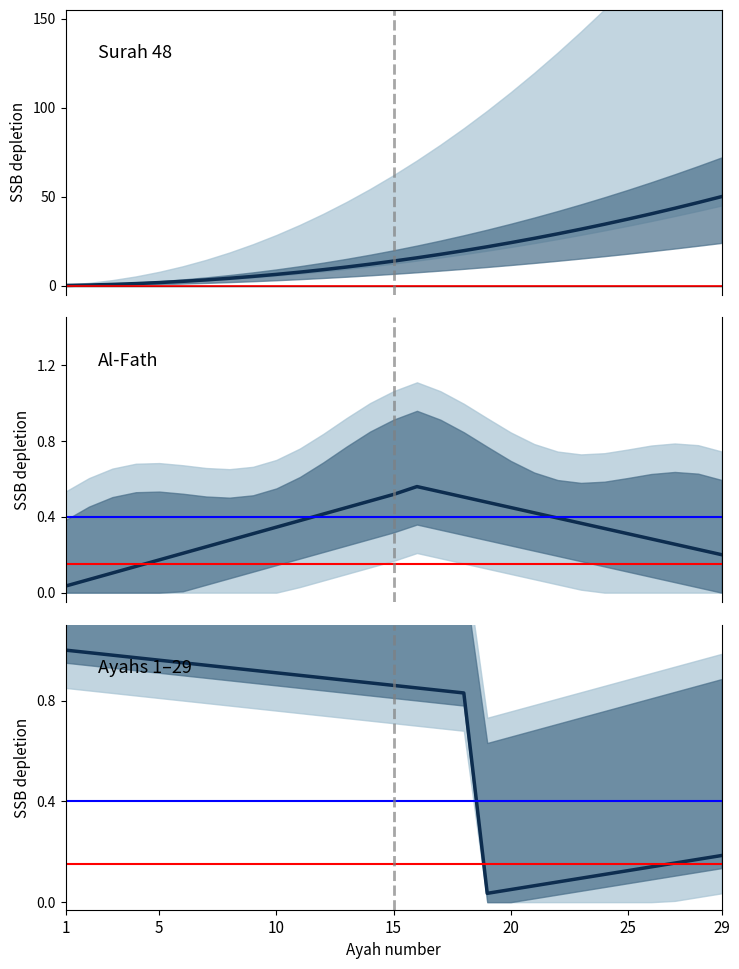

How many lines are shown in the chart?

1